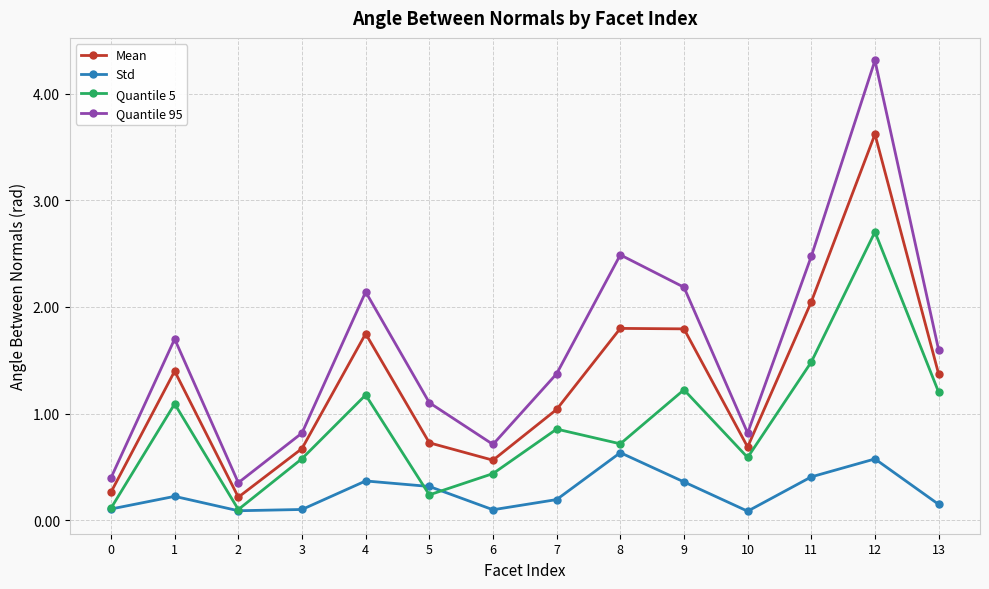

What is the value of the Quantile 95 point at the 7th from the left?

0.7